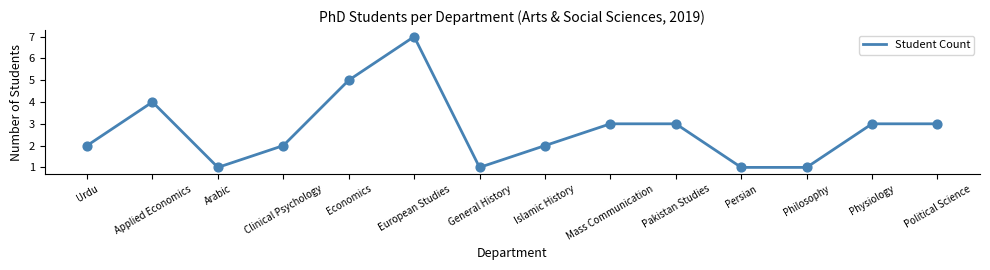

Between General History and Physiology, which is larger?

Physiology